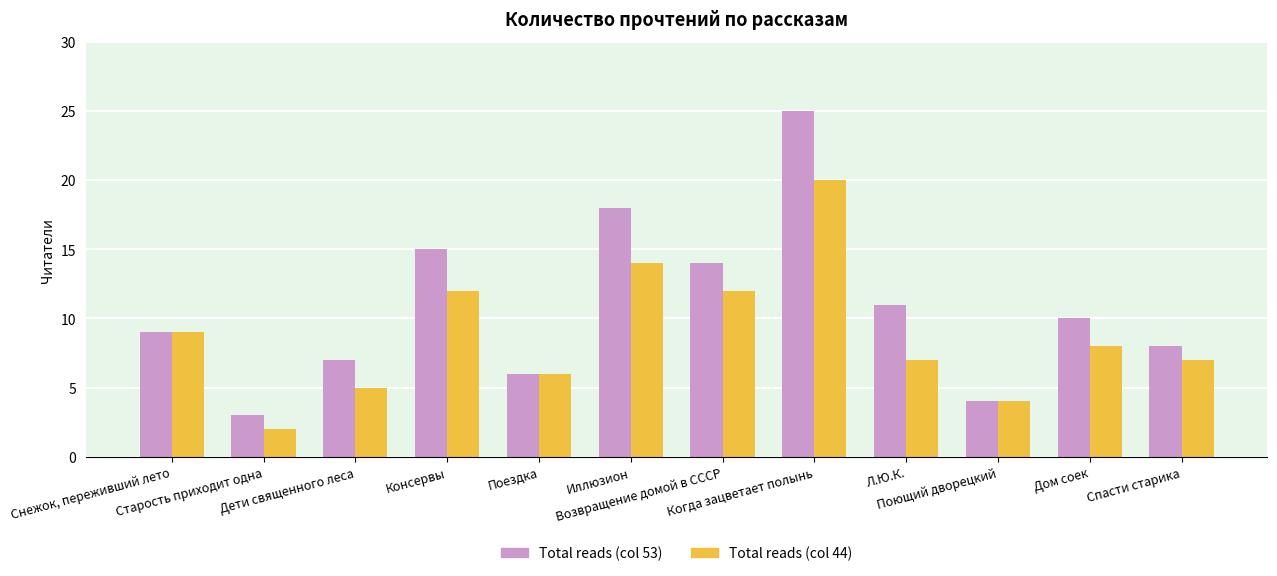

At which label does Total reads (col 53) first exceed 10?

Консервы